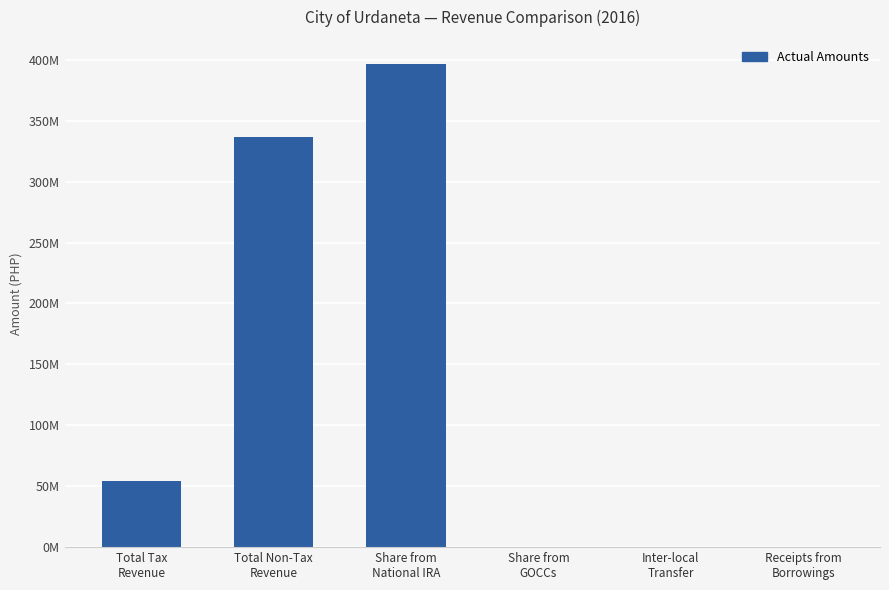

Are the bars horizontal?

No